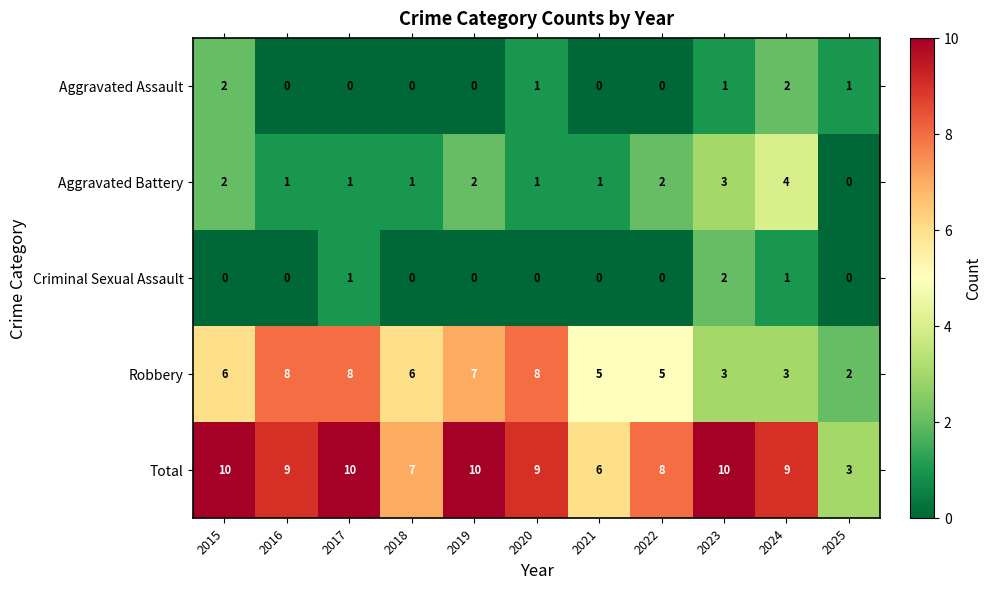

At which label does Aggravated Battery first exceed 1?

2015